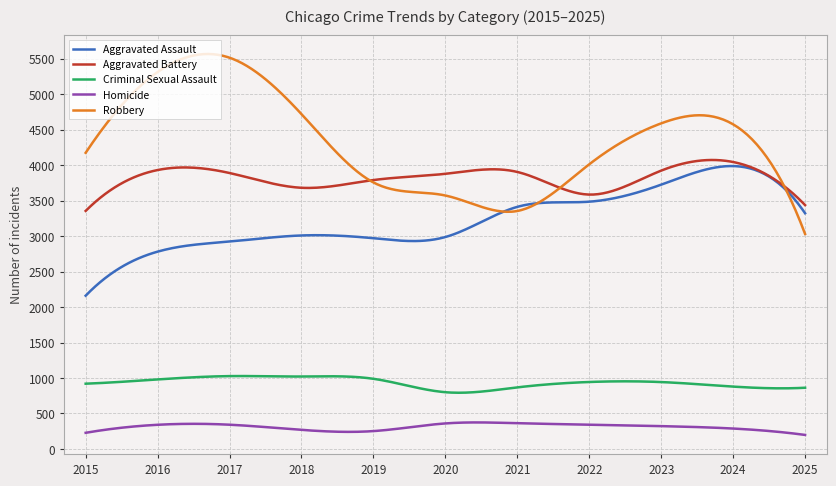

True or false: Homicide and Aggravated Battery cross at least once.

False